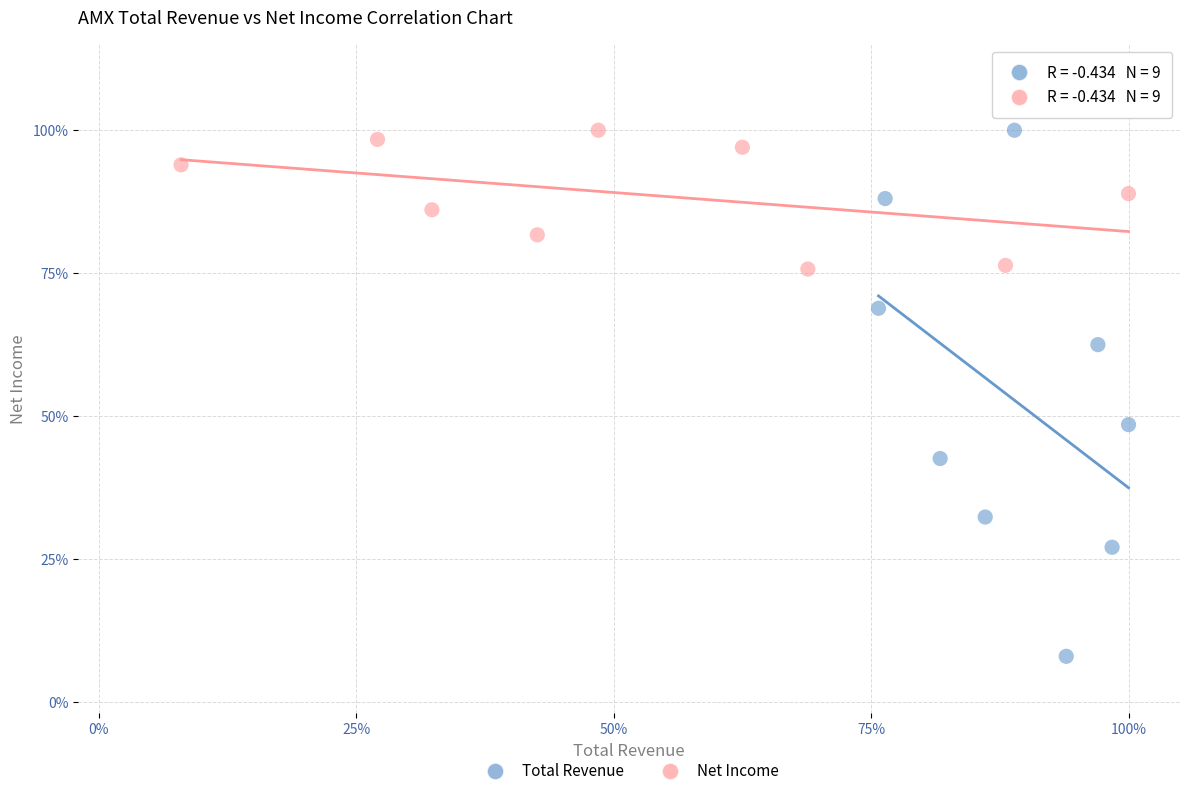

What are all the series names shown in the legend?

Total Revenue, Net Income